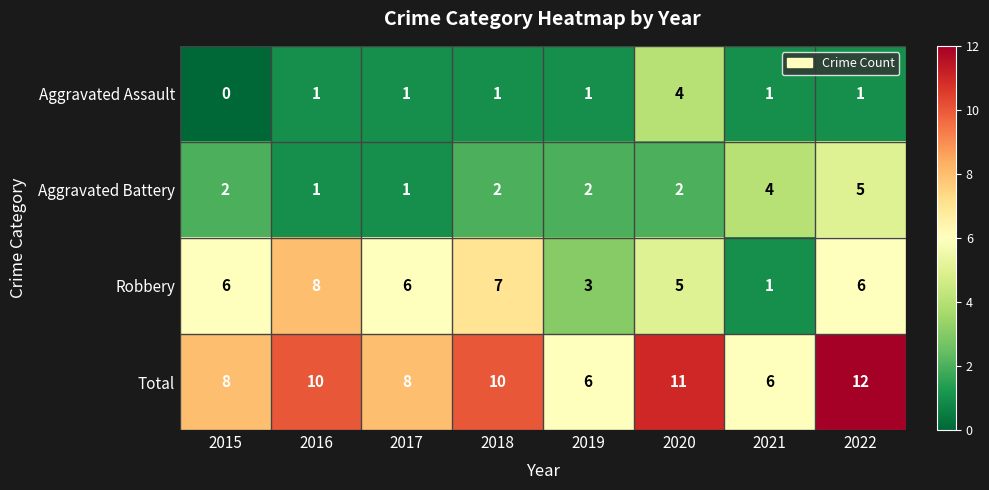

What is the total value across all series at 2019?

12